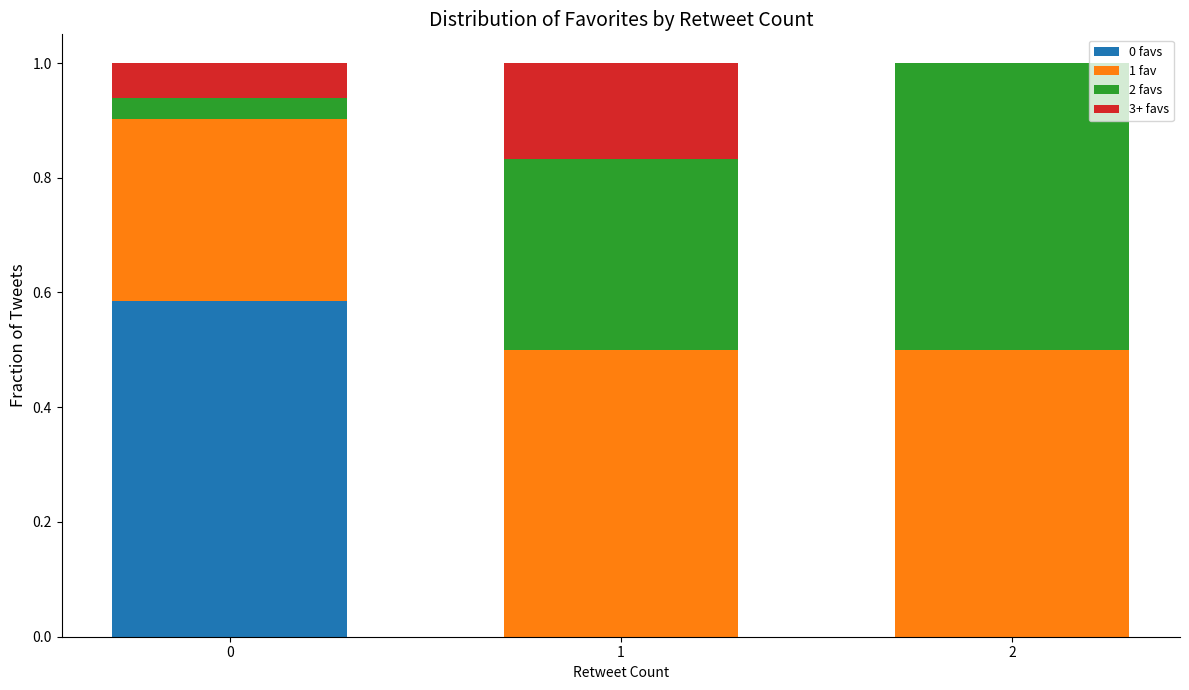

What is the total value across all series at 2?

1.0